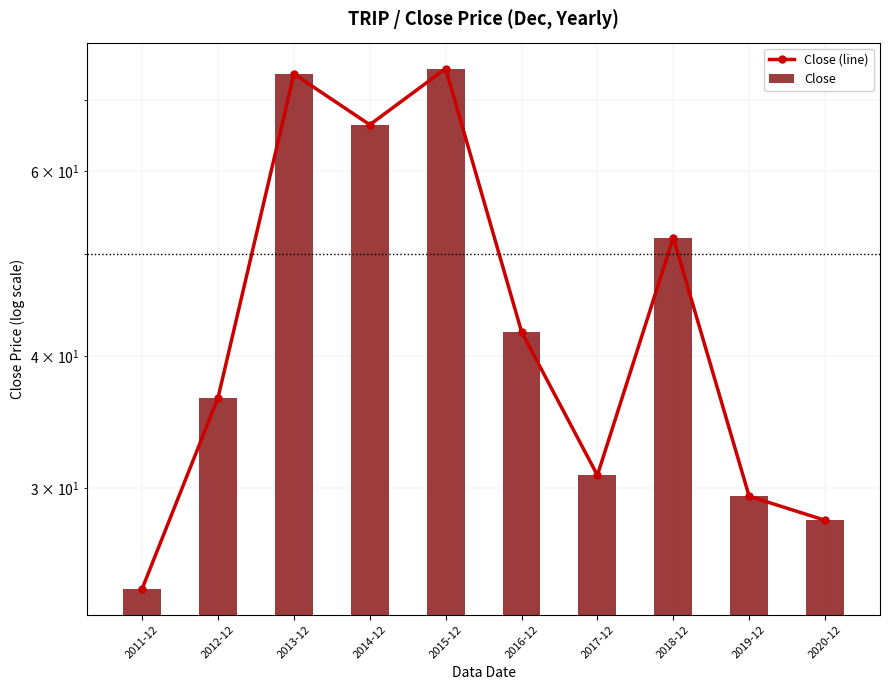

What is the total value across all series at 2014-12?

132.7